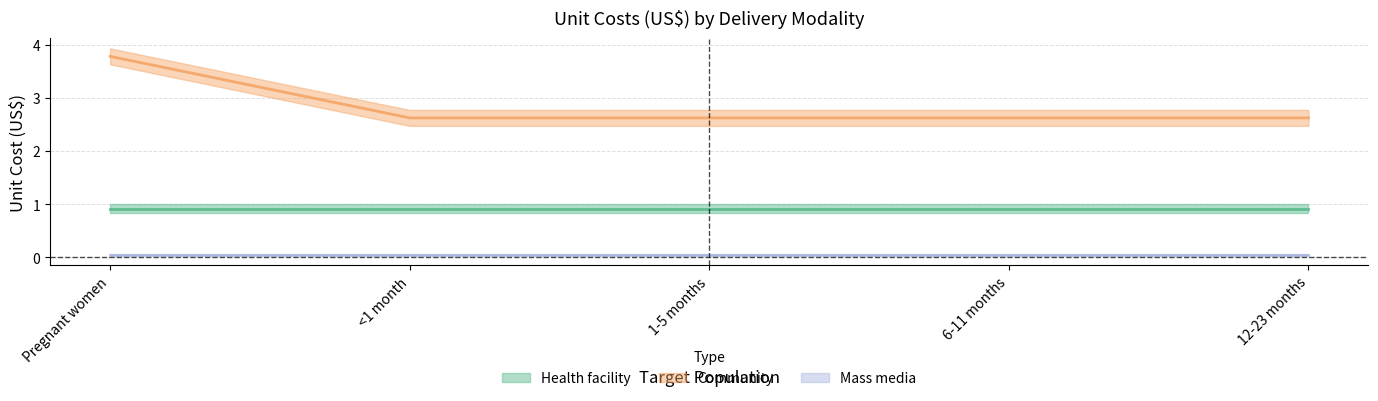

Does the chart have visible grid lines?

Yes